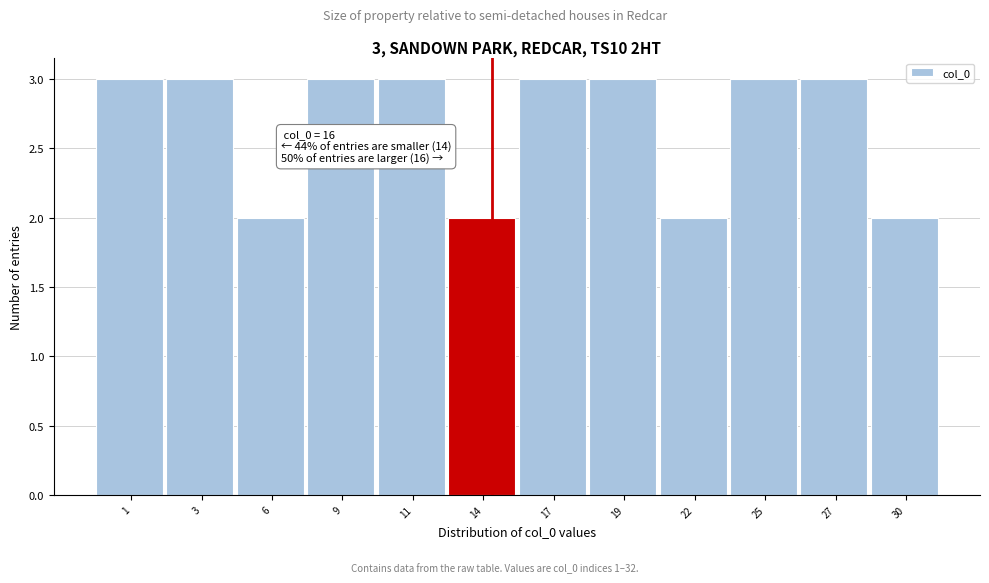

Reading right to left, extract all data points from this chart.

30=2	27=3	25=3	22=2	19=3	17=3	14=2	11=3	9=3	6=2	3=3	1=3